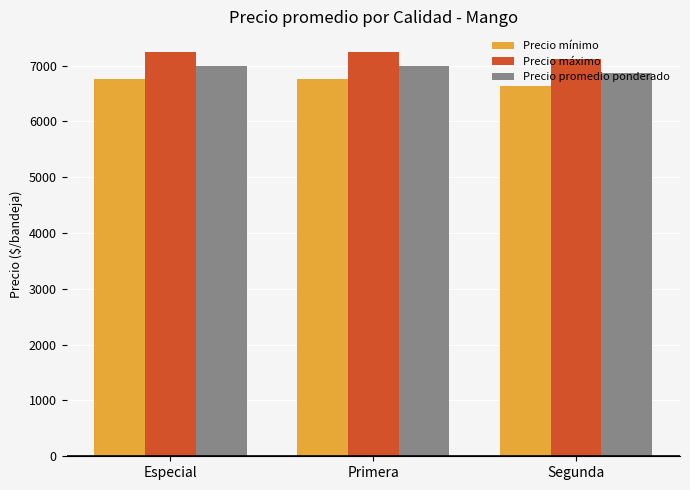

What is the difference between the highest and lowest values at Segunda?

500